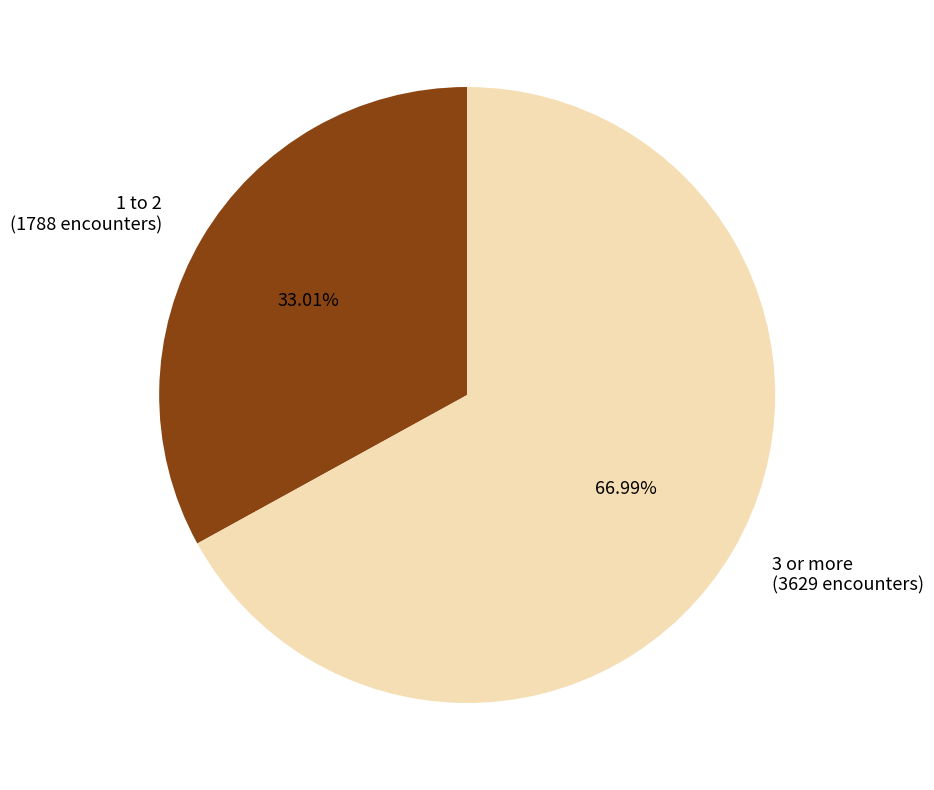

To the nearest percent, what percentage of the pie is 3 or more?

67%